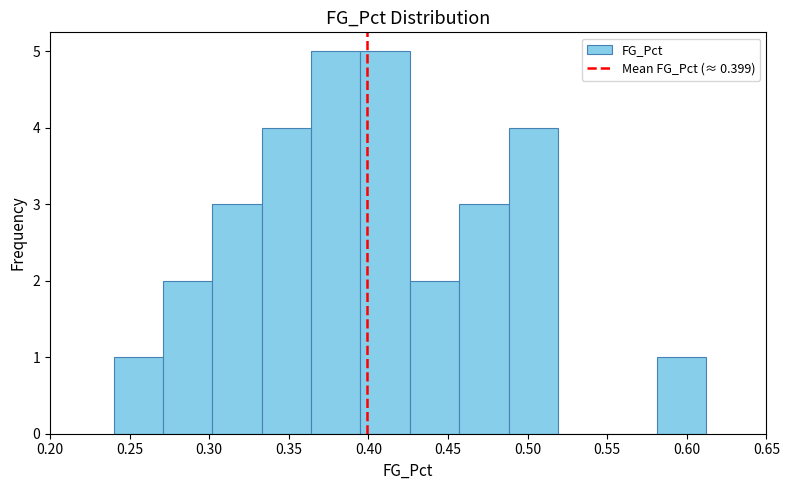

Reading left to right, list every bar in this chart as the range it spans on the x-axis followed by its height. Neither the bar edges nor the heights are printed on the chart, so give them approximately, as read against the axes.

0.240 to 0.271: 1
0.271 to 0.302: 2
0.302 to 0.333: 3
0.333 to 0.364: 4
0.364 to 0.395: 5
0.395 to 0.426: 5
0.426 to 0.457: 2
0.457 to 0.488: 3
0.488 to 0.519: 4
0.519 to 0.550: 0
0.550 to 0.581: 0
0.581 to 0.612: 1